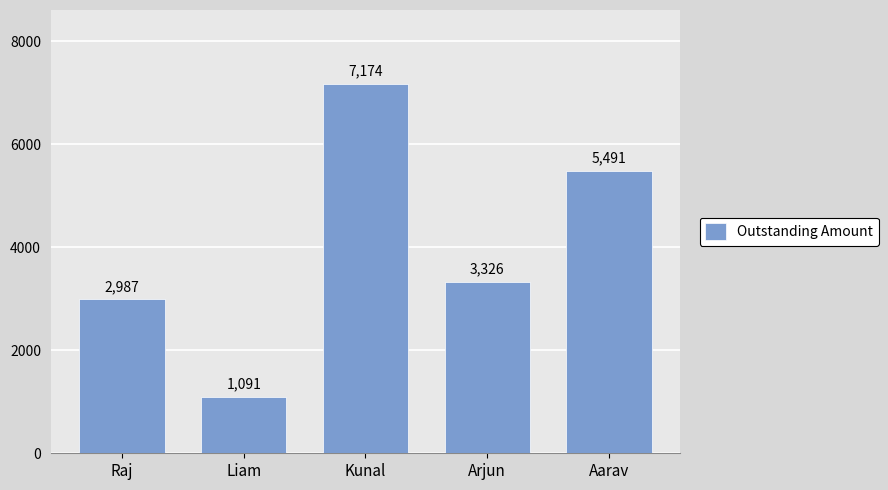

Rank the categories by value from lowest to highest.

Liam, Raj, Arjun, Aarav, Kunal